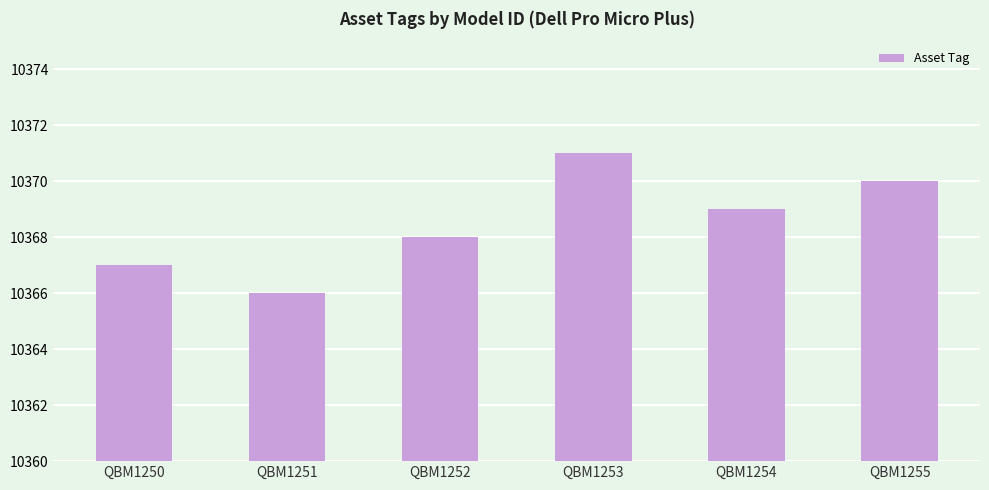

Are the bars grouped side by side (vs. stacked)?

No